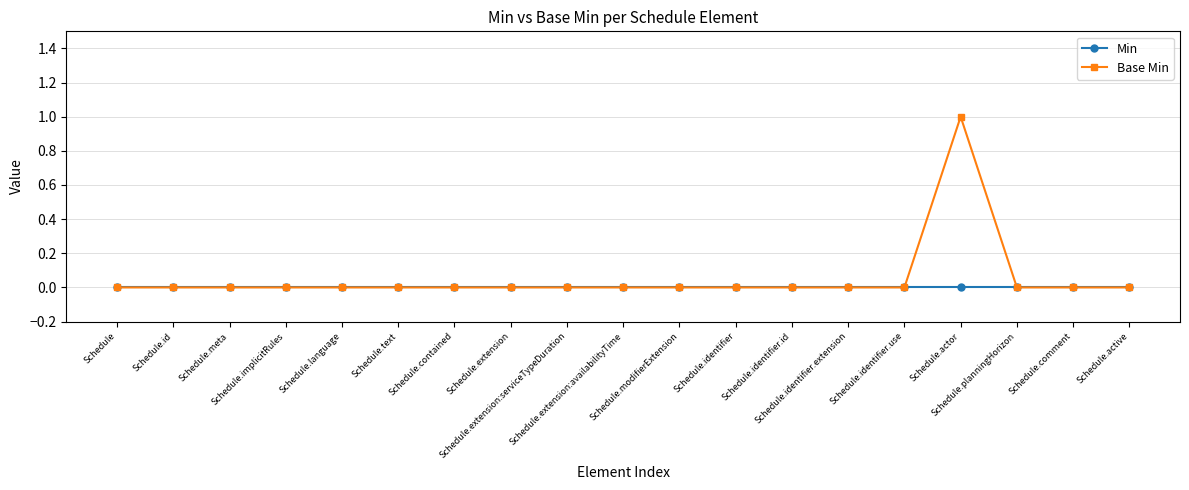

List the series in order of their peak value, highest first.

Base Min, Min